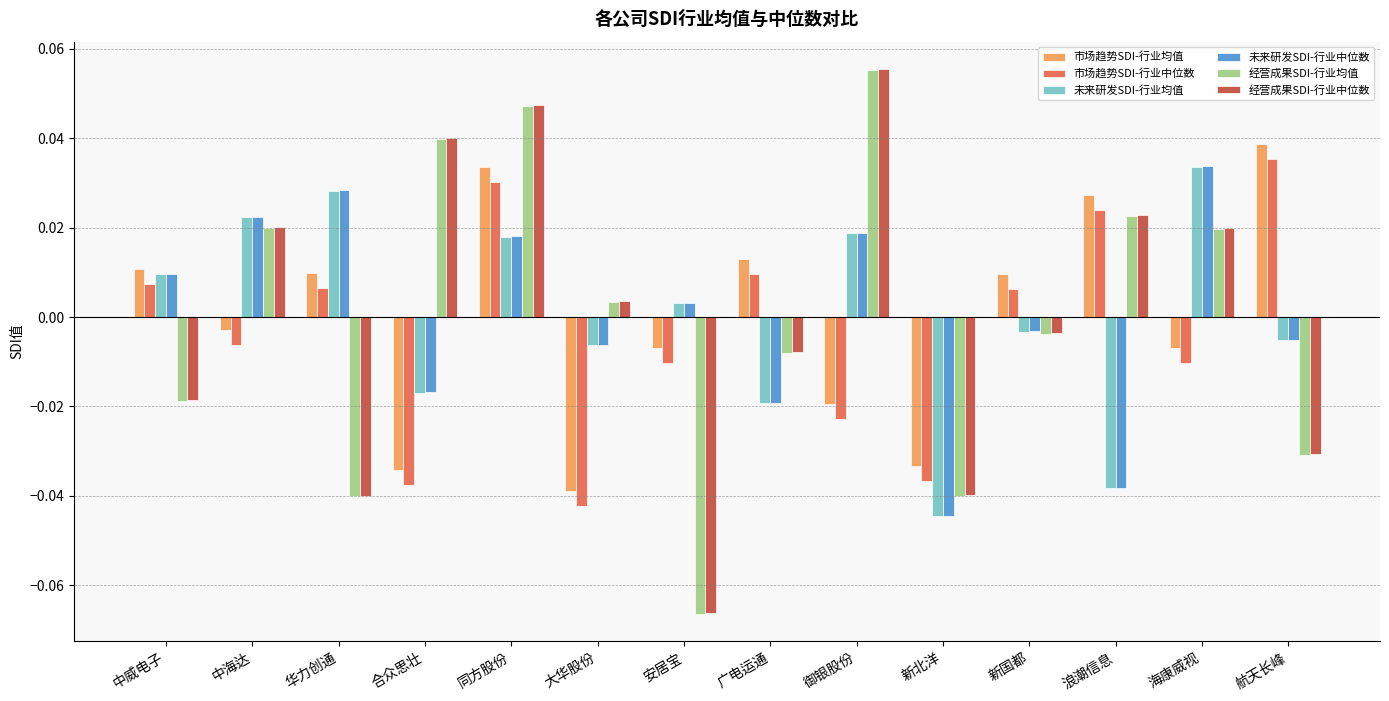

At which label does 市场趋势SDI-行业中位数 reach its minimum?

大华股份